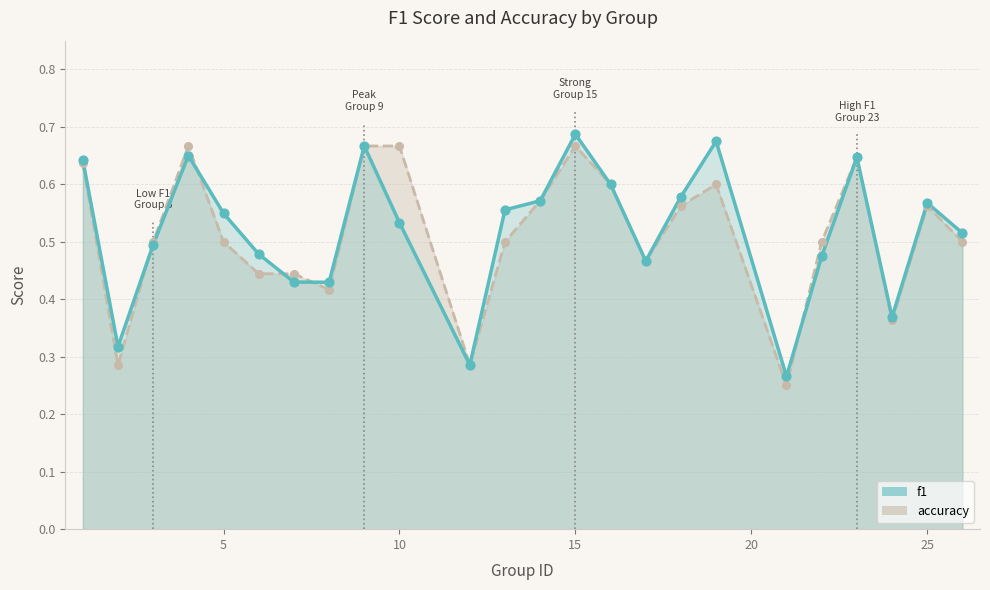

At which category is the sum across all series the highest?

15